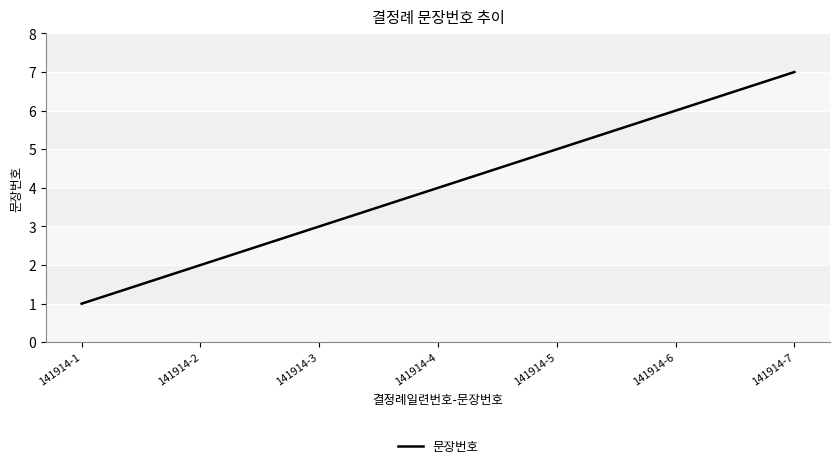

Which label corresponds to the smallest value in the chart?

141914-1